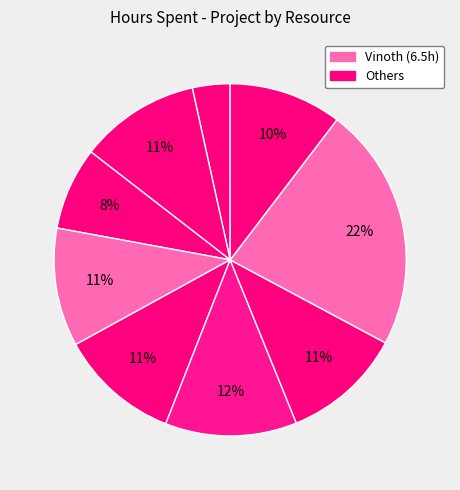

Rank the categories by value from highest to lowest.

Vinoth, Remuki, Darshana, Prithvi, Sheik Fareeth, Gokul, Vishnu Prakaash R, Deepika, Aravindhan Ra